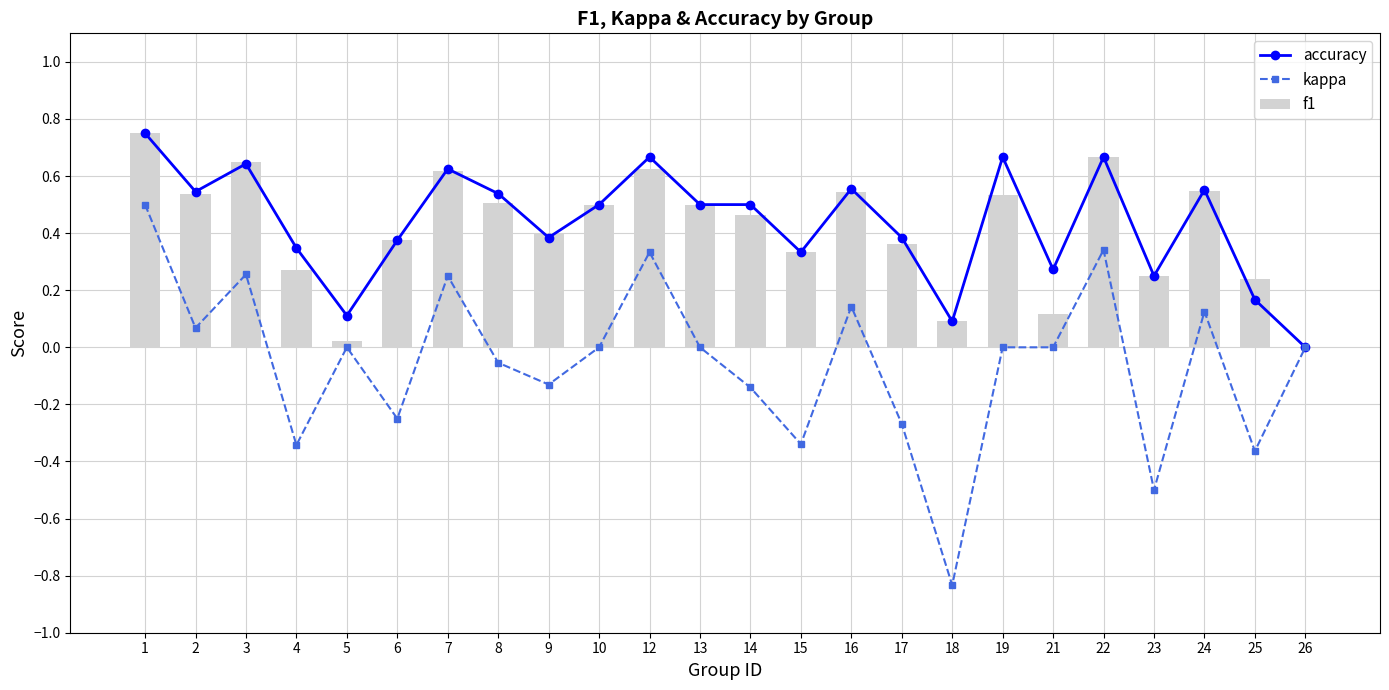

Rank the series by their maximum value, from lowest to highest.

kappa, accuracy, f1